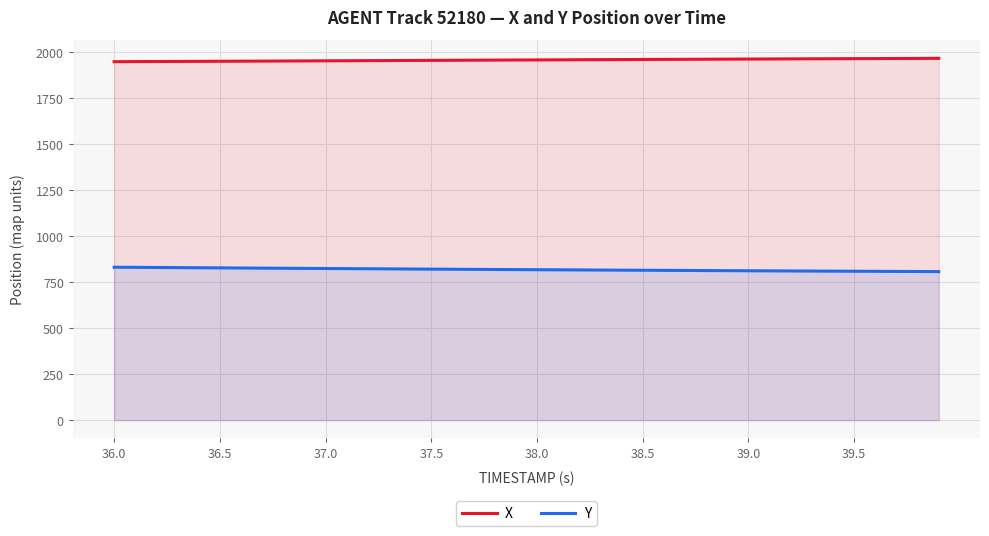

True or false: Y and X cross at least once.

False